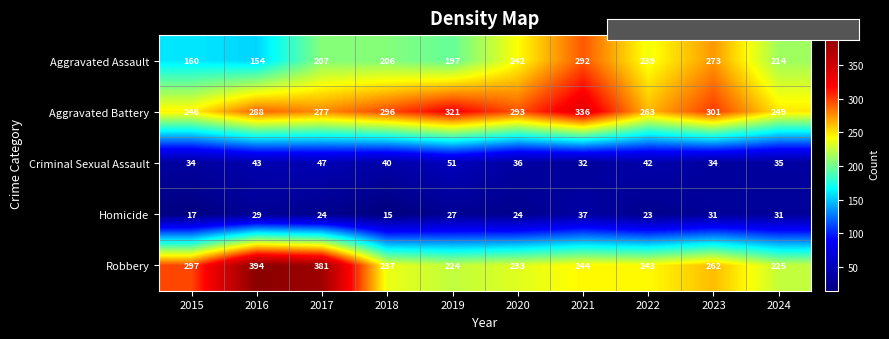

What is the greatest value displayed?

394